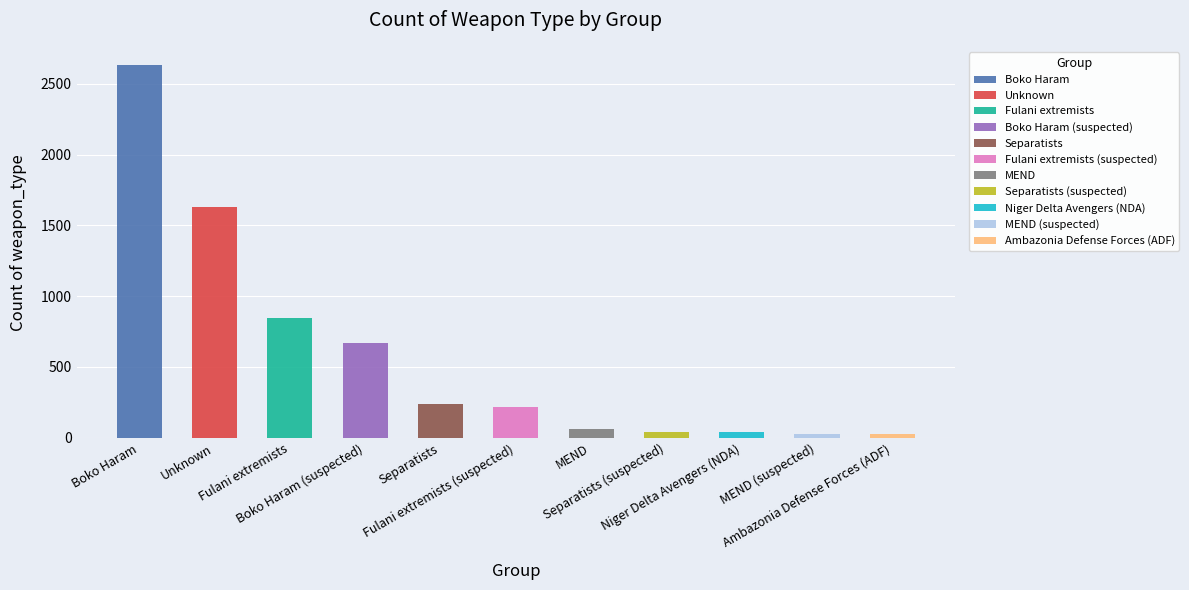

Reading right to left, list all the values displayed in this chart.

Ambazonia Defense Forces (ADF)=25	MEND (suspected)=25	Niger Delta Avengers (NDA)=44	Separatists (suspected)=44	MEND=59	Fulani extremists (suspected)=214	Separatists=239	Boko Haram (suspected)=672	Fulani extremists=845	Unknown=1628	Boko Haram=2629